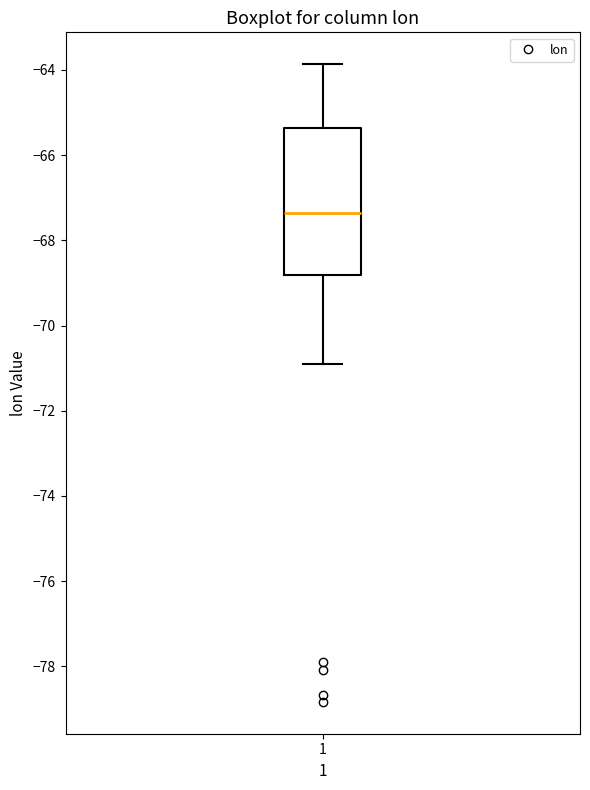

Where does the lower whisker of the box at x = 1 end on the y-axis? The values are not printed on the chart, so give them approximately, as read against the axis.

-70.8